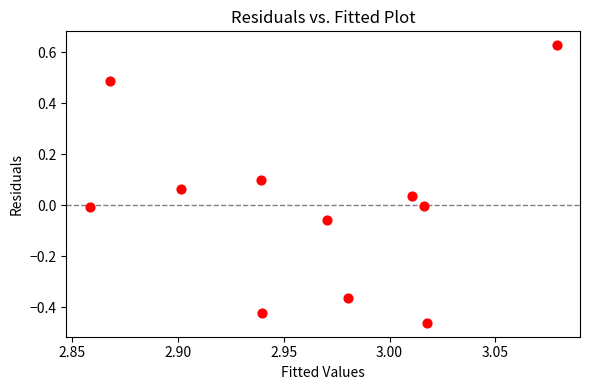

What is the average X value?

3.0